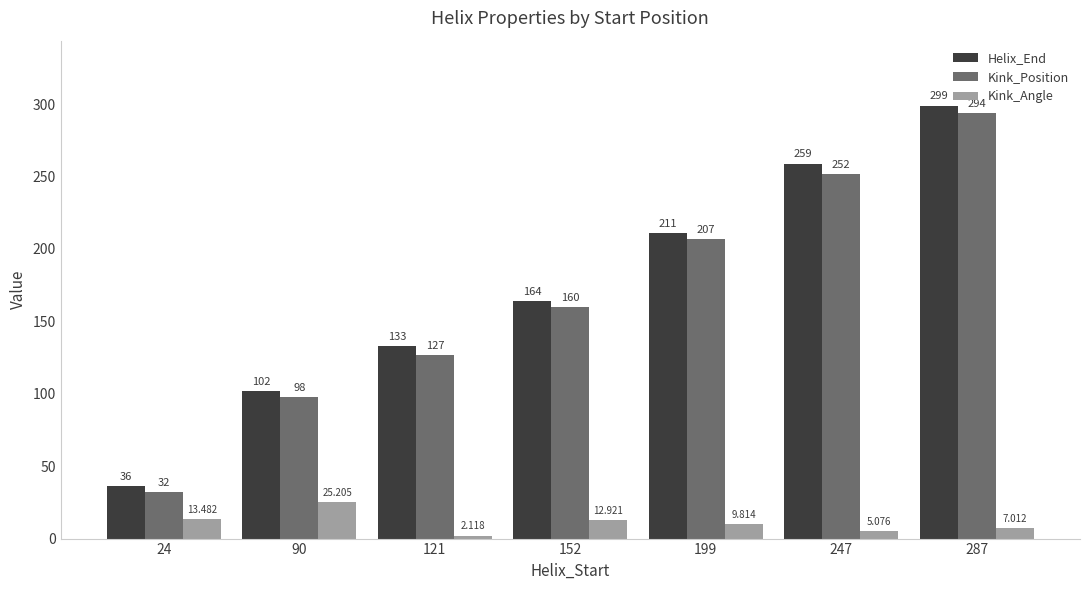

What is the difference between the Helix_End values at 152 and 247?

95.0